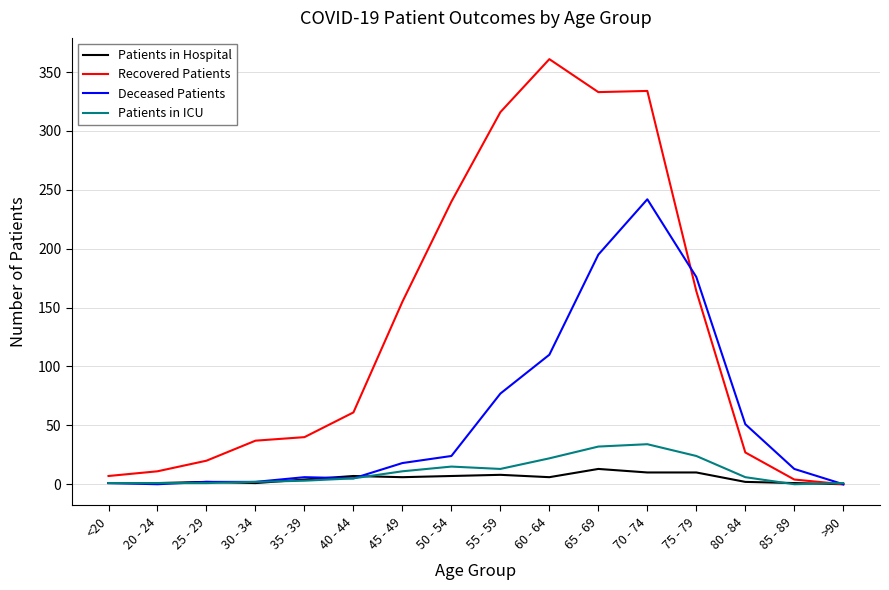

Is it true that Patients in ICU equals 1 at 25 - 29?

True